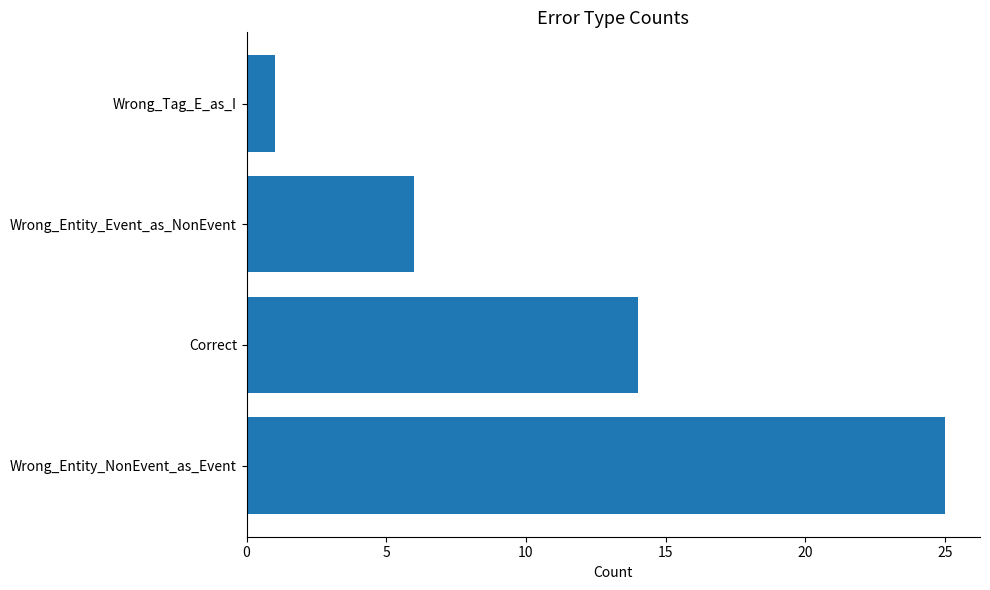

Rank the categories by value from lowest to highest.

Wrong_Tag_E_as_I, Wrong_Entity_Event_as_NonEvent, Correct, Wrong_Entity_NonEvent_as_Event